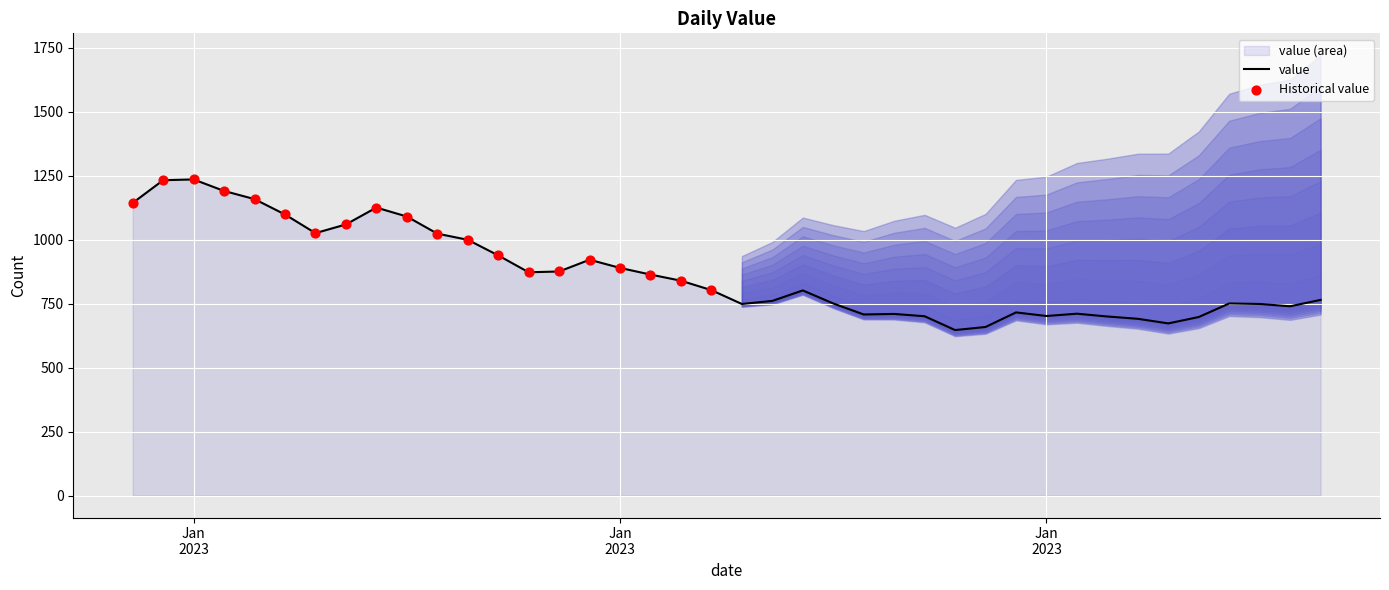

What is the change in value from 2023-01-05 to 2023-01-07?

-133